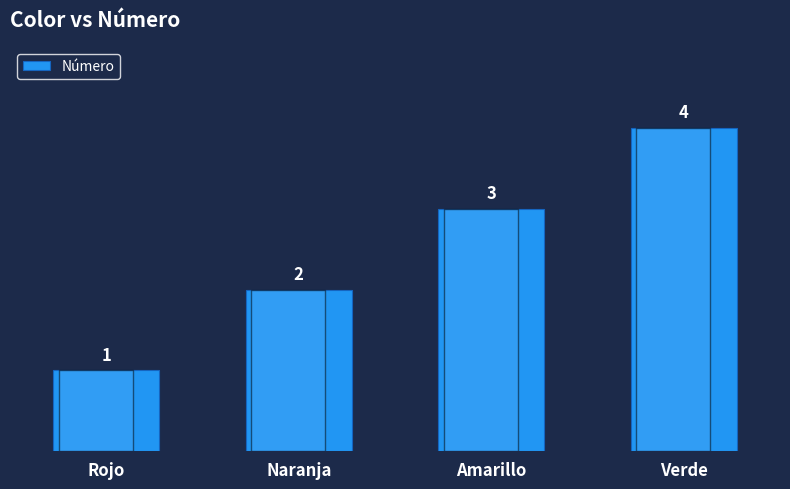

What is the approximate value at Verde?

4